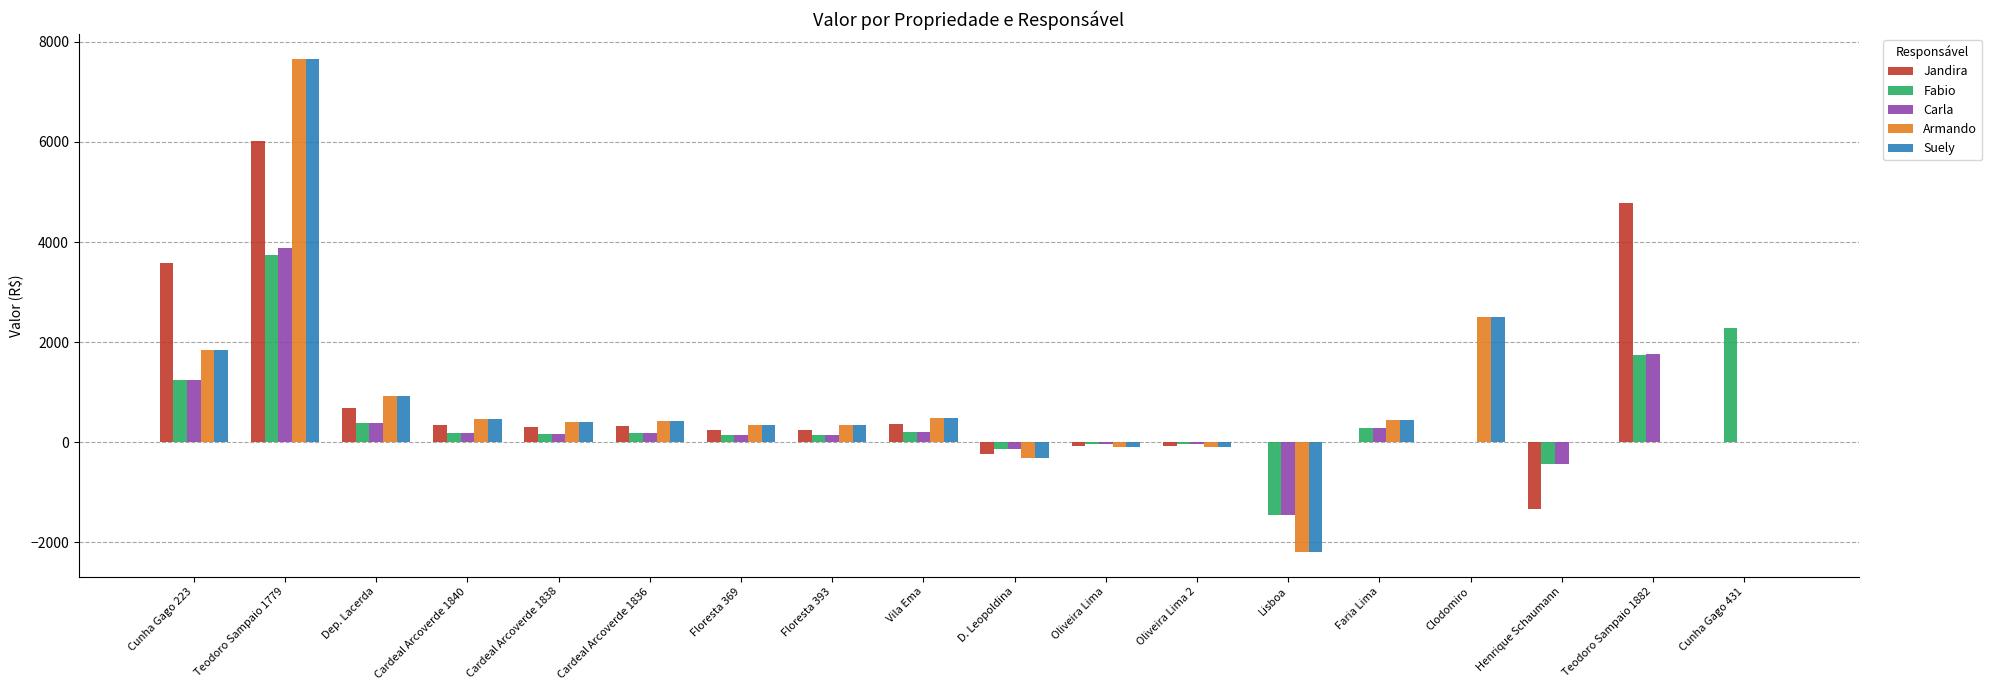

Where does the Armando series first go above 403?

Cunha Gago 223